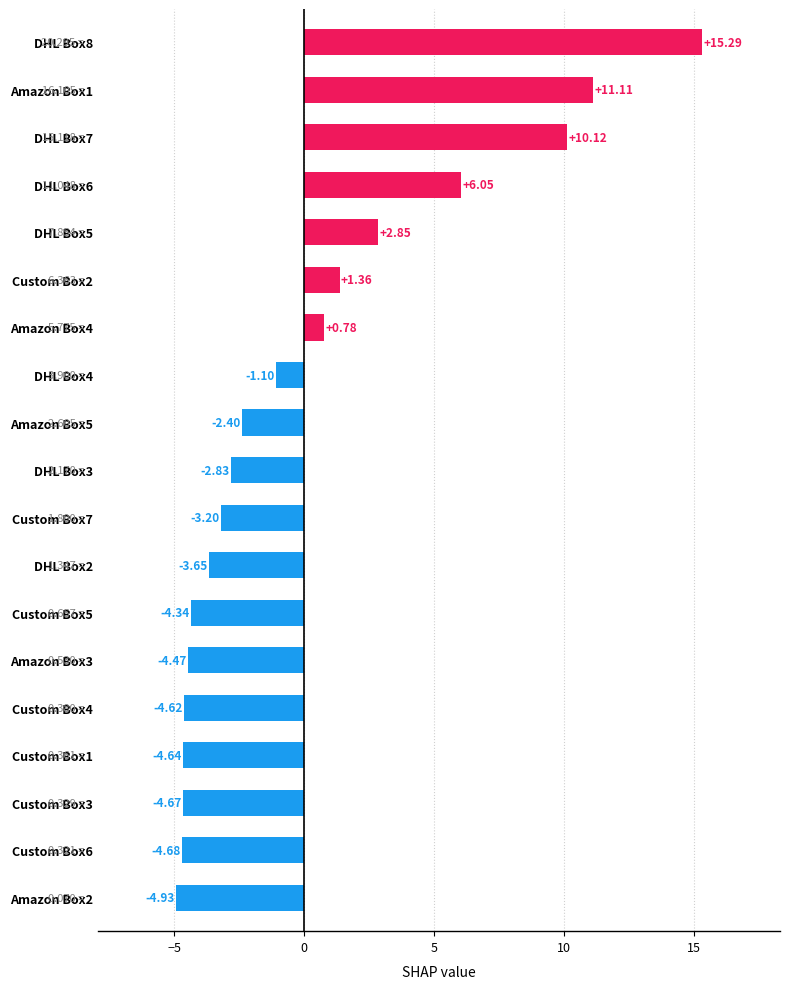

Which has a higher value, DHL Box8 or Custom Box3?

DHL Box8